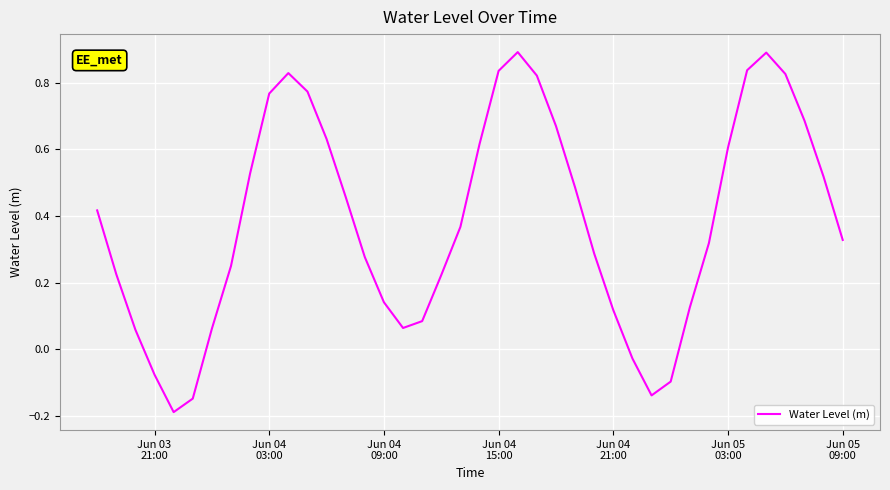

What is the difference between the maximum and minimum values?

1.1